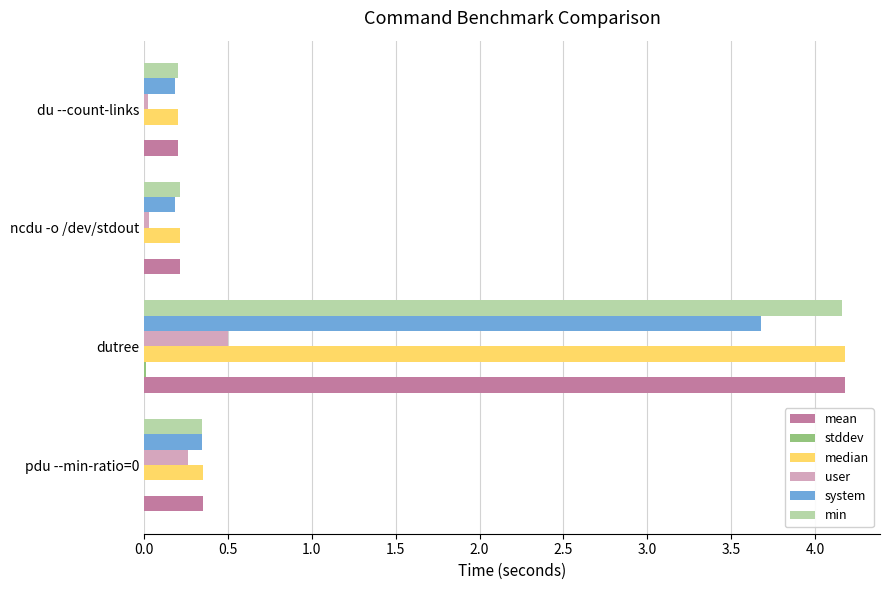

Count the number of categories in the chart.

4